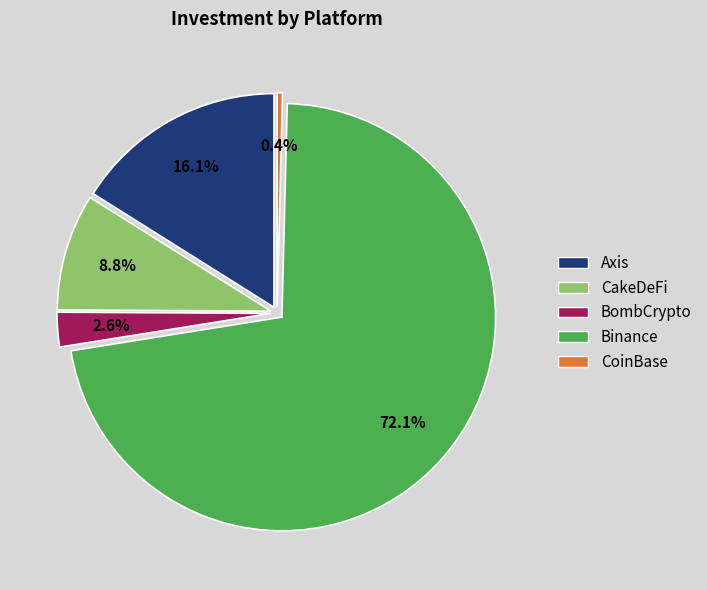

What percentage is the CakeDeFi slice, to the nearest percent?

9%